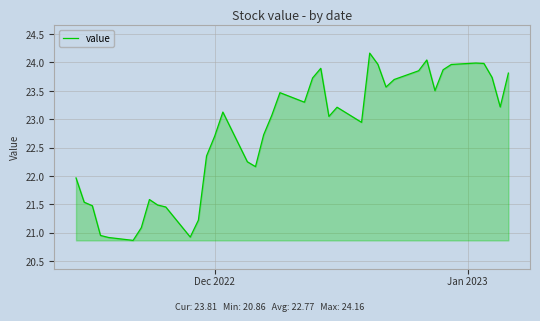

What is the maximum value shown in the chart?

24.2